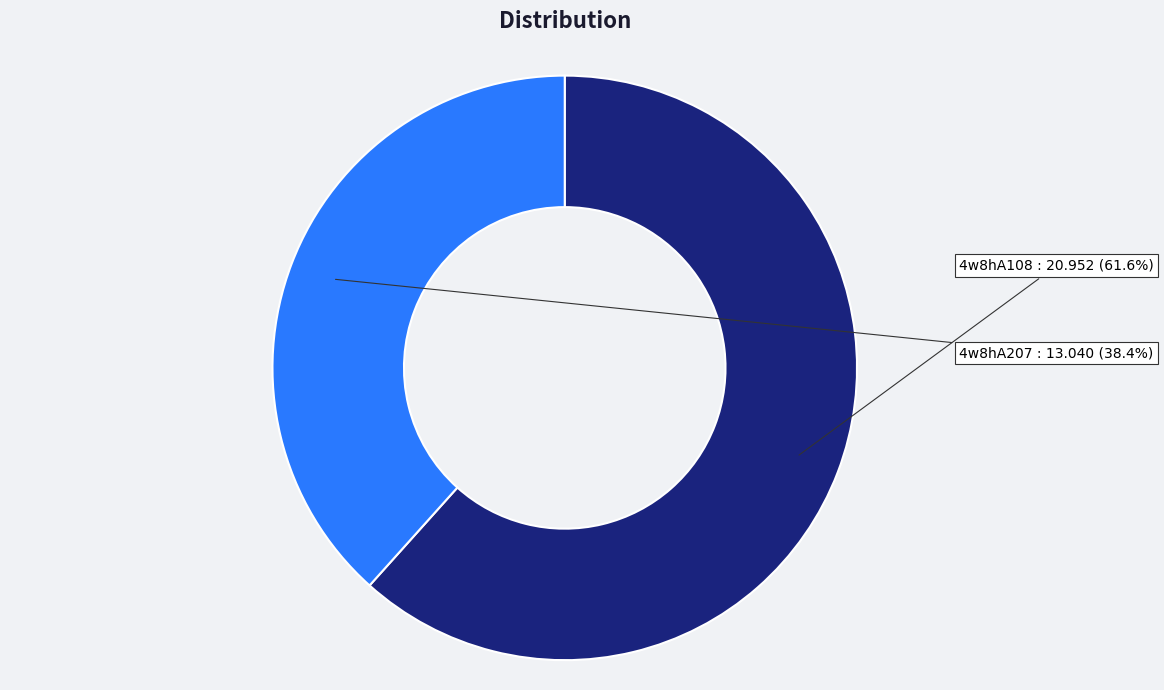

To the nearest percent, what is the difference between the 4w8hA207 and 4w8hA108 slice percentages?

23%